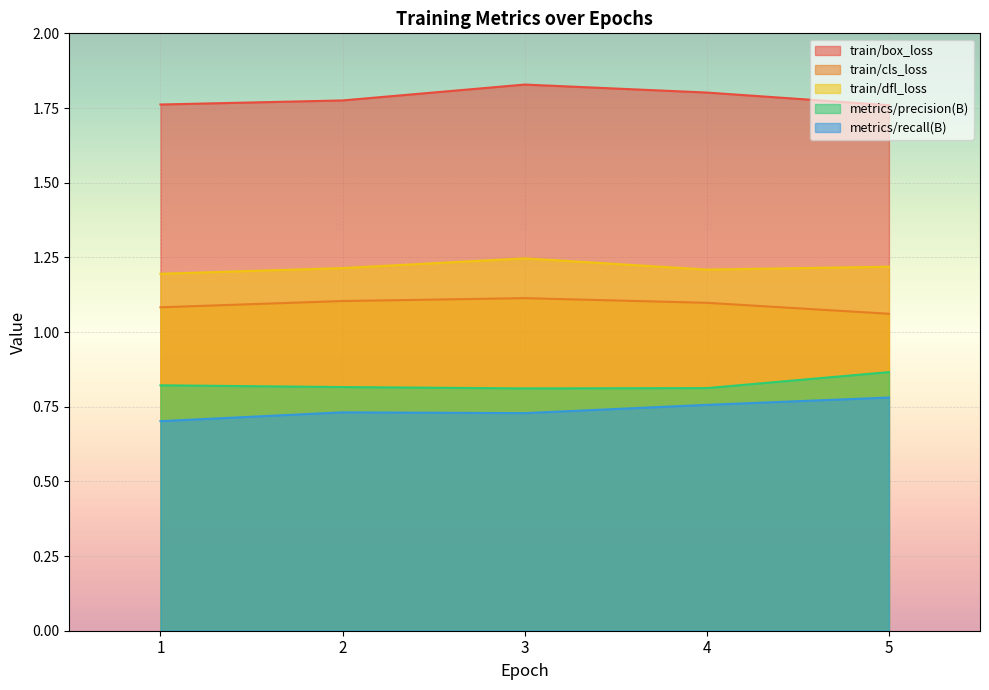

How many interior local peaks does the train/box_loss series have?

1